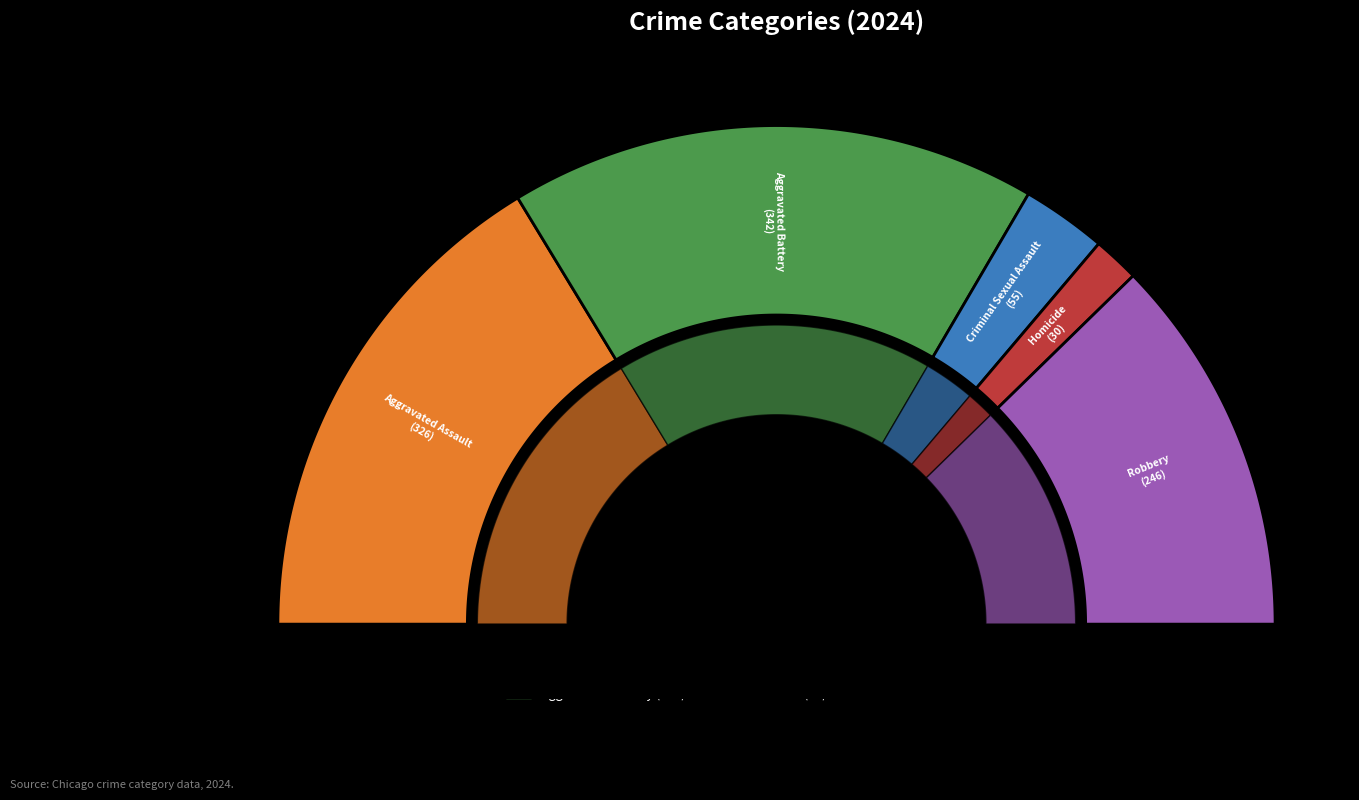

What percentage is the Aggravated Battery slice, to the nearest percent?

34%